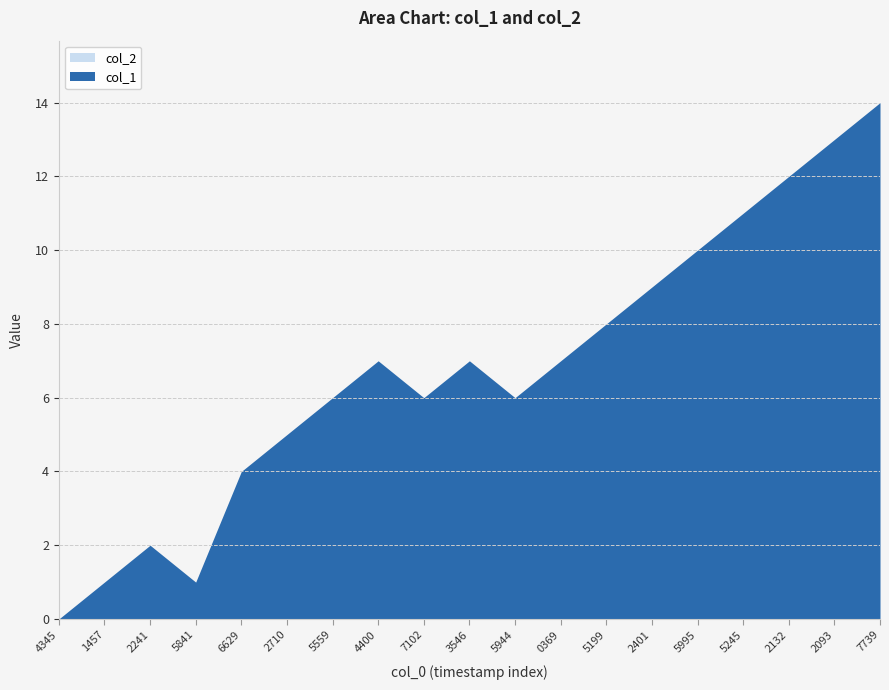

Reading left to right, transcribe all the data shown in this chart.

col_1: 1583774345=0	1587381457=1	1587572241=2	1587575841=1	1587586629=4	1593432710=5	1594055559=6	1595254400=7	1595787102=6	1595873546=7	1597075944=6	1597090369=7	1597335199=8	1597342401=9	1597345995=10	1598235245=11	1598282132=12	1598462093=13	1598537739=14
col_2: 1583774345=0	1587381457=0	1587572241=0	1587575841=0	1587586629=0	1593432710=0	1594055559=0	1595254400=0	1595787102=0	1595873546=0	1597075944=0	1597090369=0	1597335199=0	1597342401=0	1597345995=0	1598235245=0	1598282132=0	1598462093=0	1598537739=0